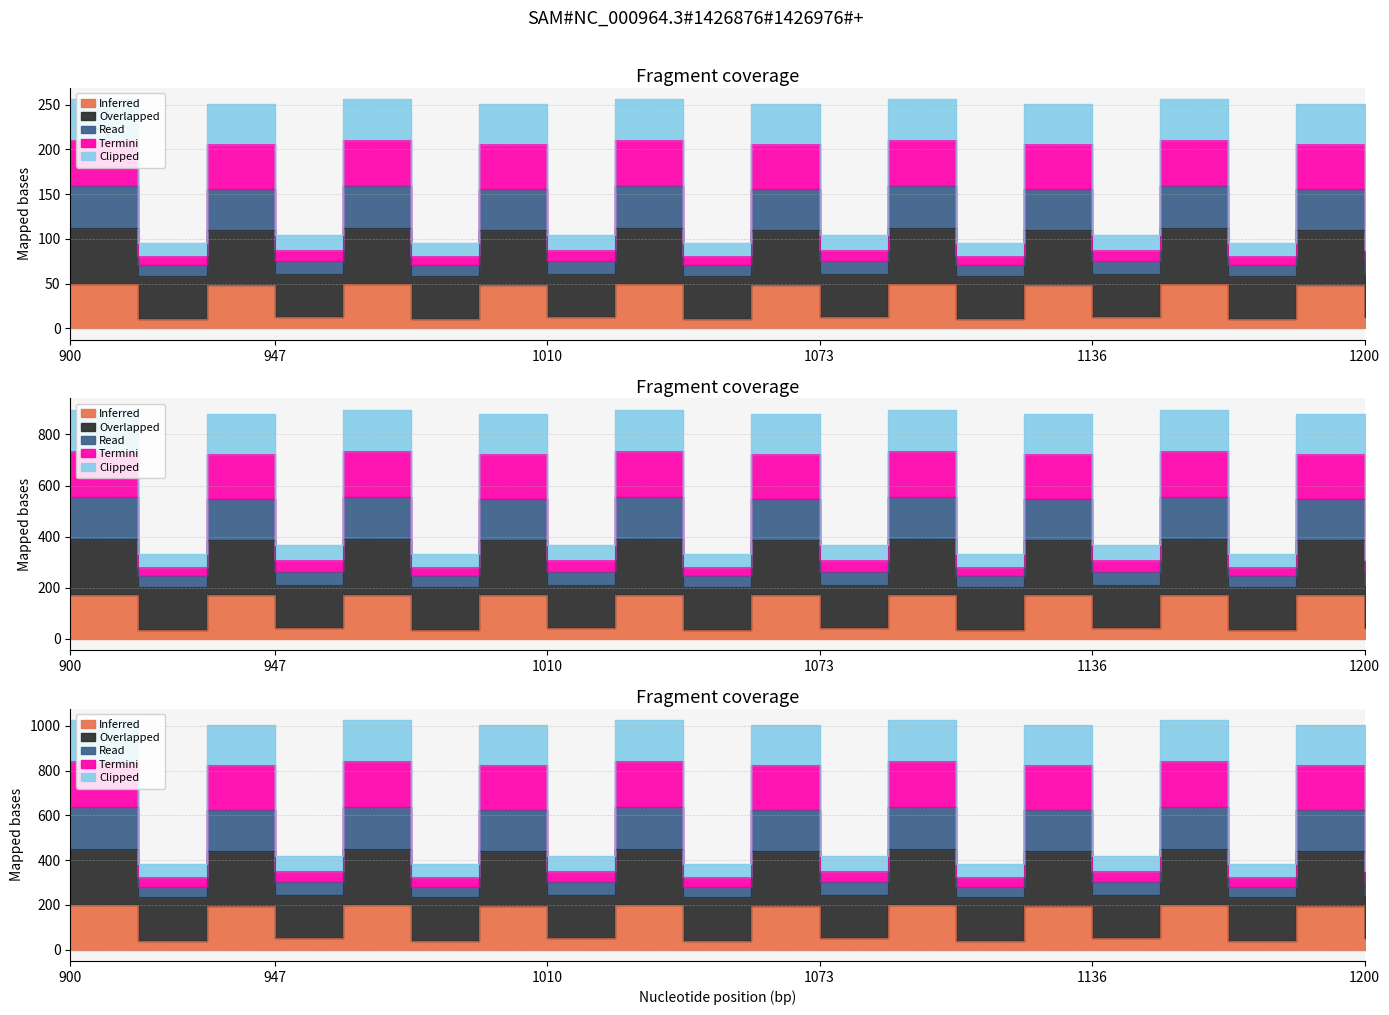

Where is the first local minimum for Inferred?

2